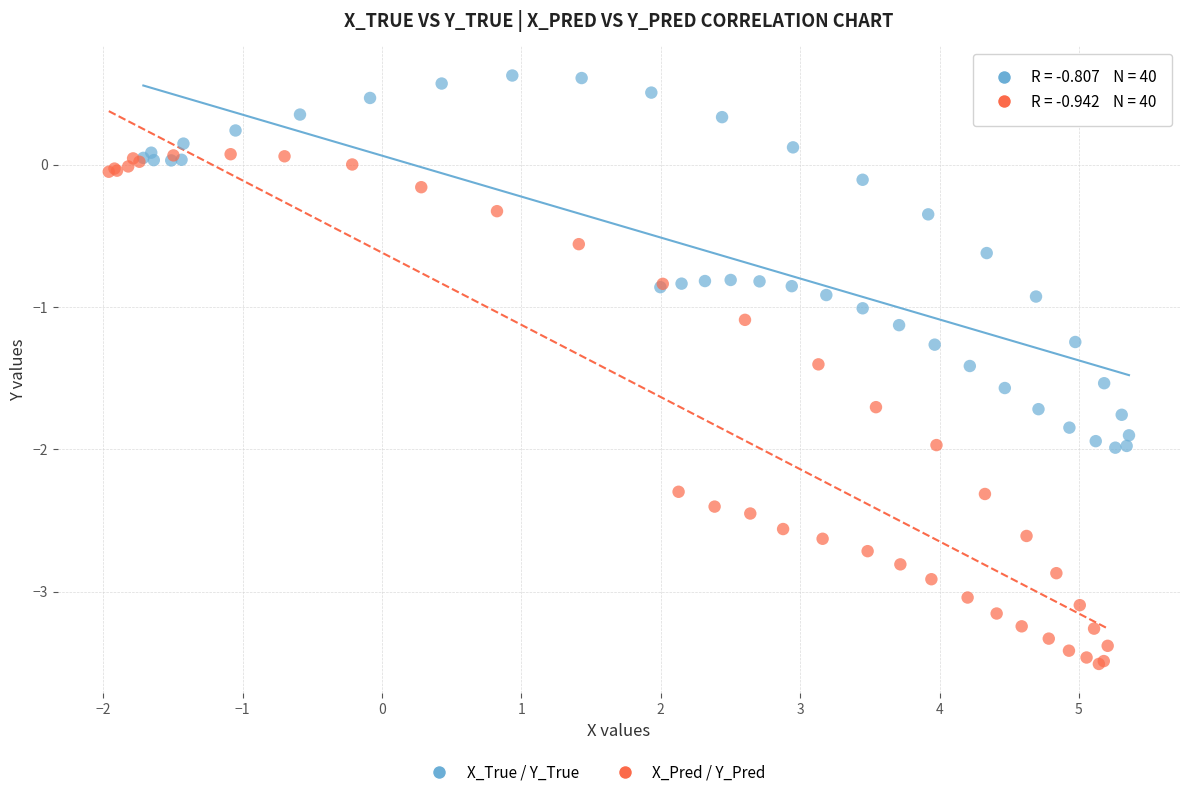

Which series reaches the maximum Y coordinate?

X_True / Y_True